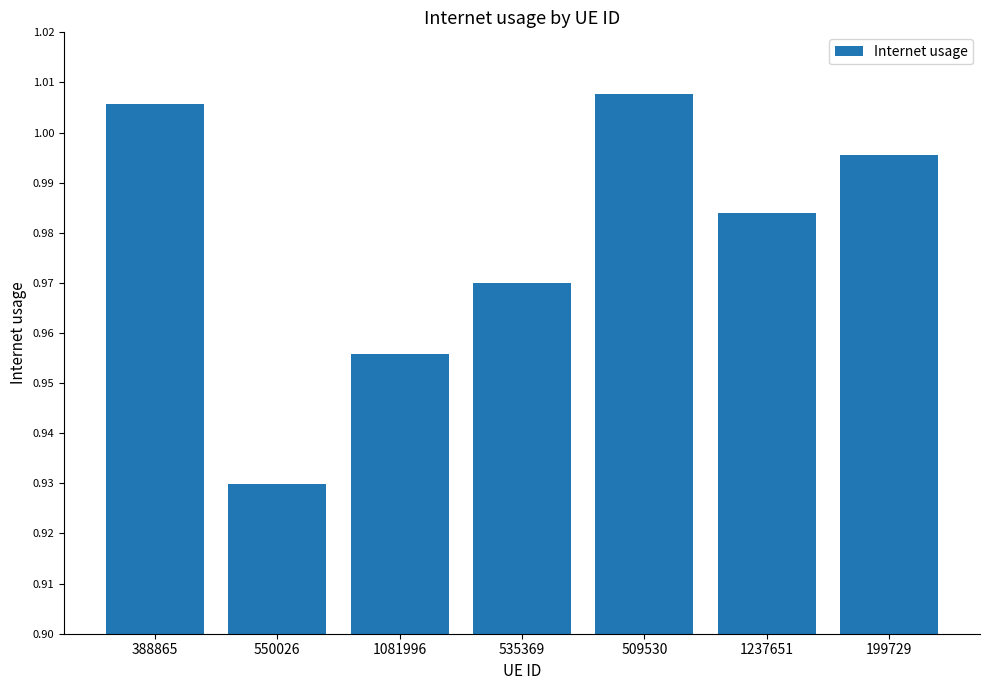

At which label is the value closest to 0?

550026